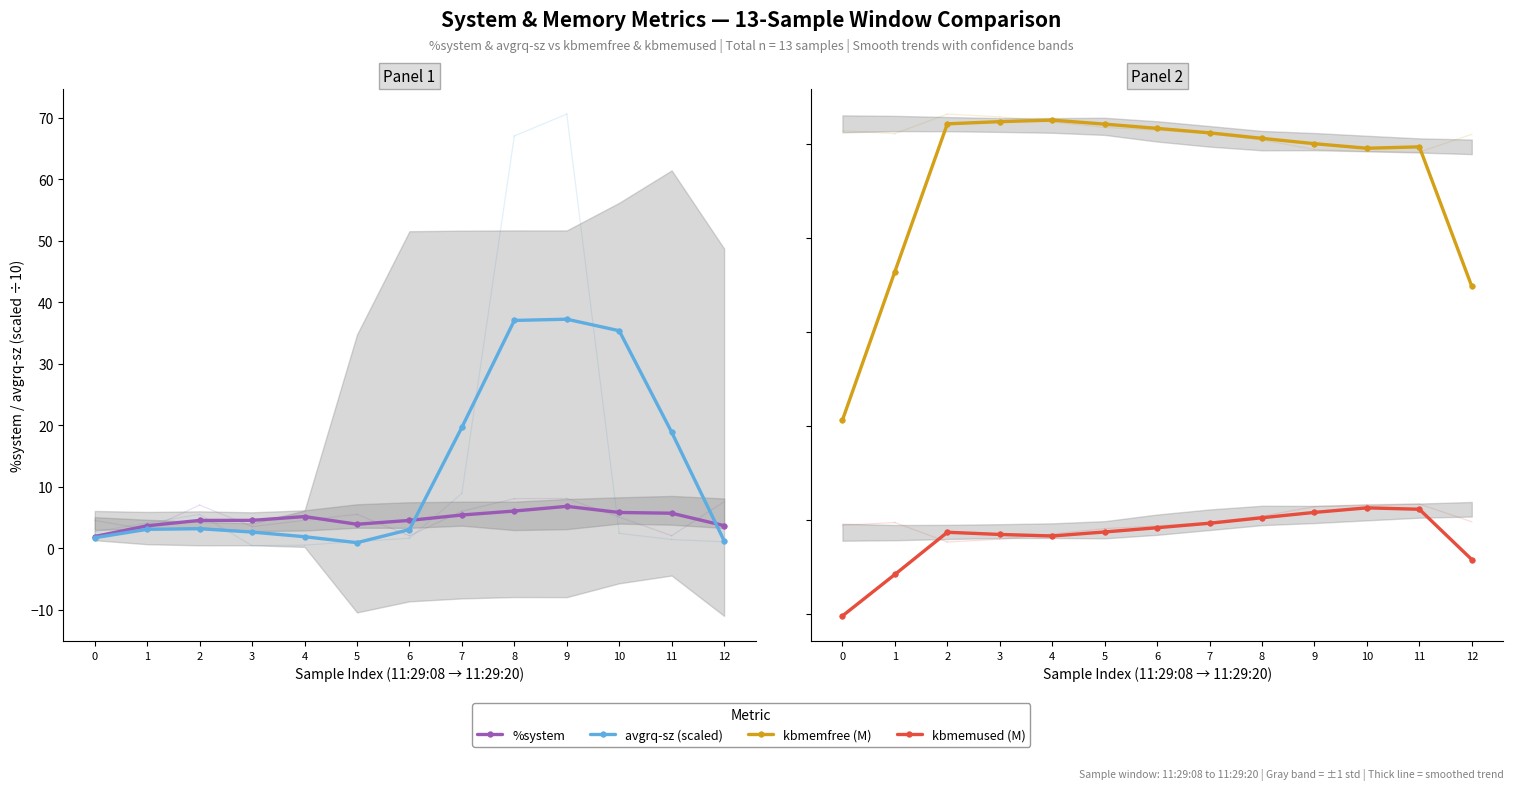

List the labels in order of kbmemused (M) value, smallest first.

0, 1, 12, 4, 3, 2, 5, 6, 7, 8, 9, 11, 10